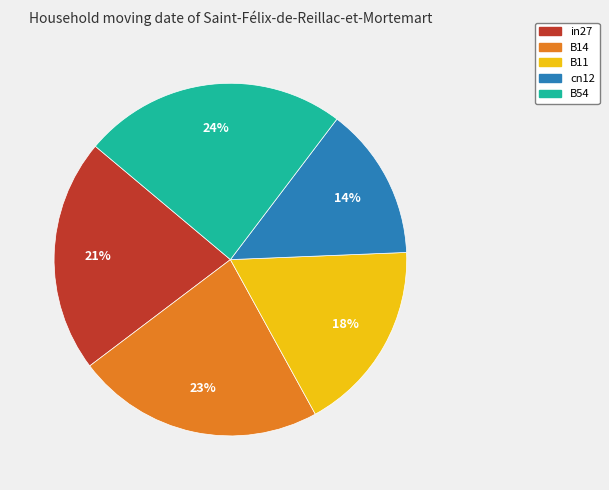

Rank the categories by value from lowest to highest.

cn12, B11, in27, B14, B54